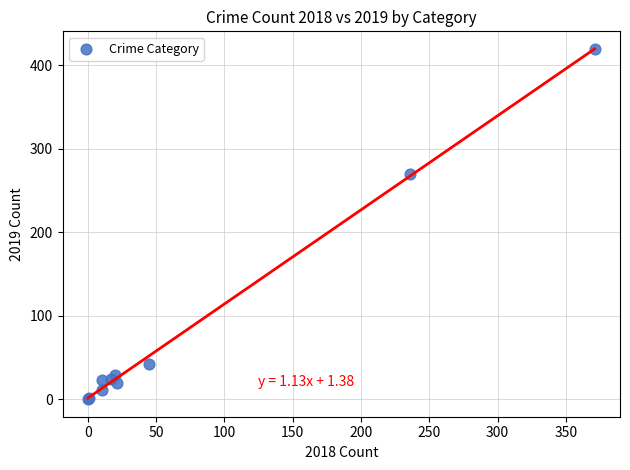

What Y value in the scatter plot is closest to 209?

270